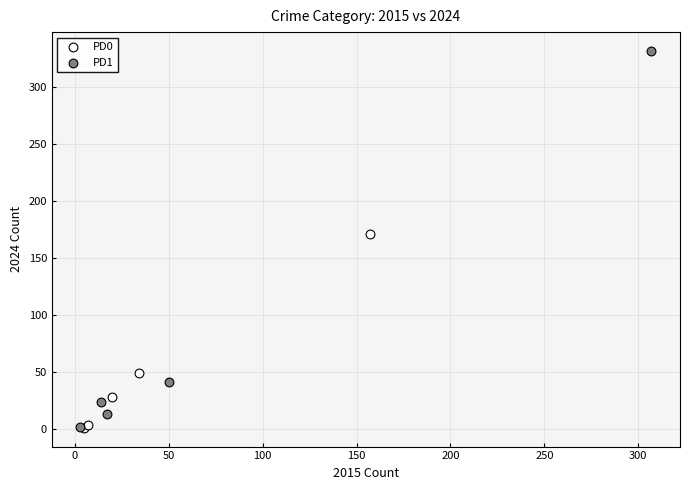

Which series contains the highest Y value?

PD1